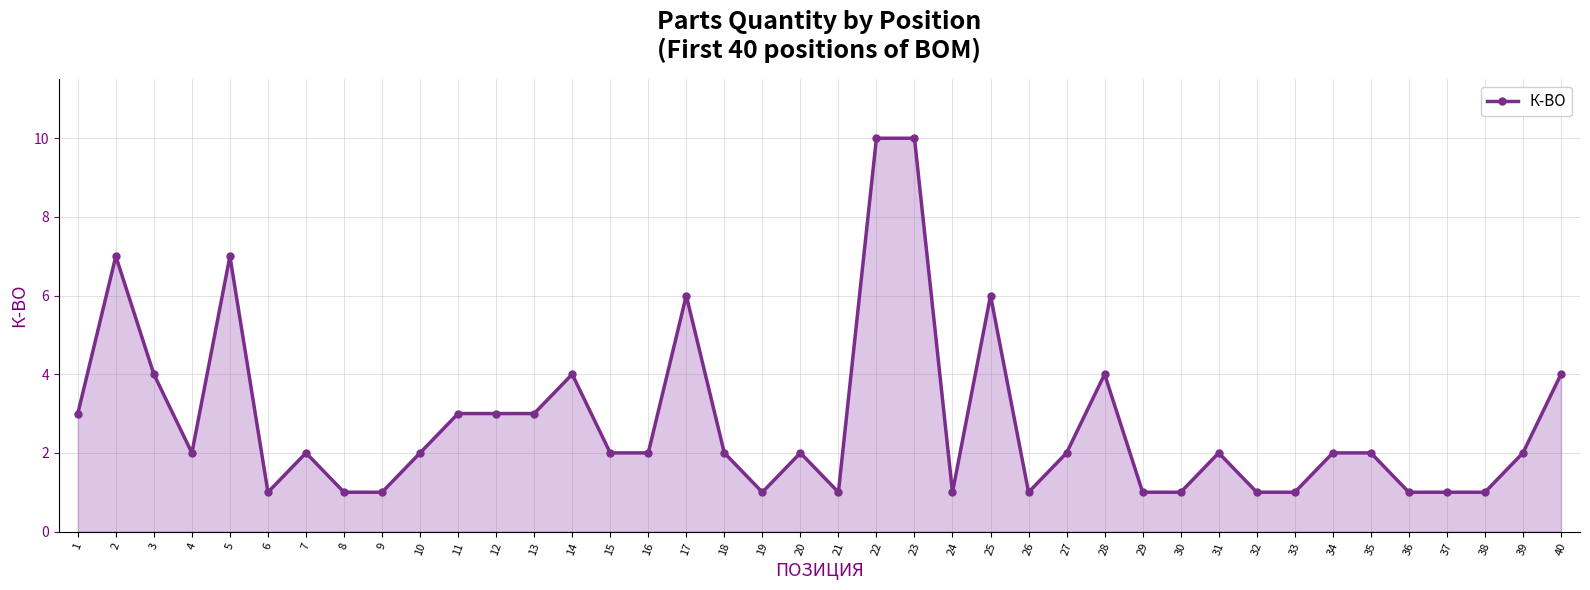

Reading left to right, transcribe all the data shown in this chart.

1=3	2=7	3=4	4=2	5=7	6=1	7=2	8=1	9=1	10=2	11=3	12=3	13=3	14=4	15=2	16=2	17=6	18=2	19=1	20=2	21=1	22=10	23=10	24=1	25=6	26=1	27=2	28=4	29=1	30=1	31=2	32=1	33=1	34=2	35=2	36=1	37=1	38=1	39=2	40=4